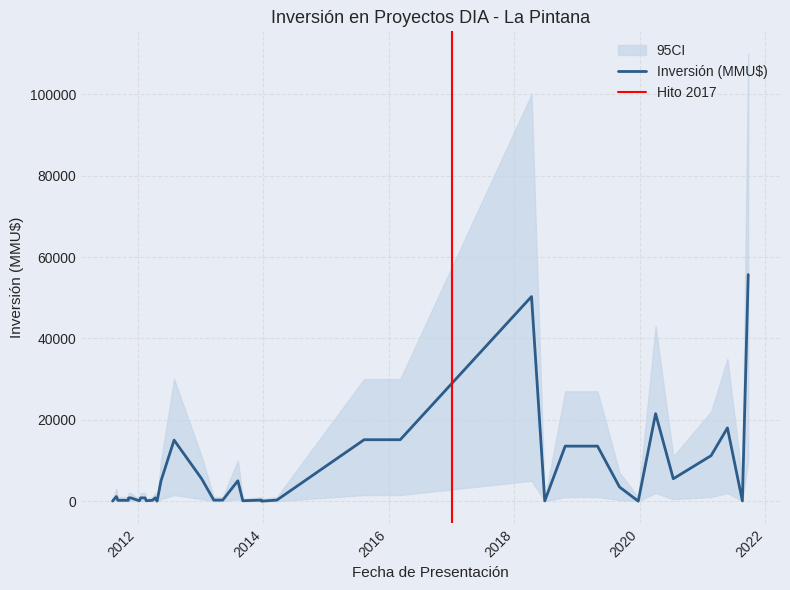

Is it true that CI_upper equals 8907 at 20/08/2021?

False